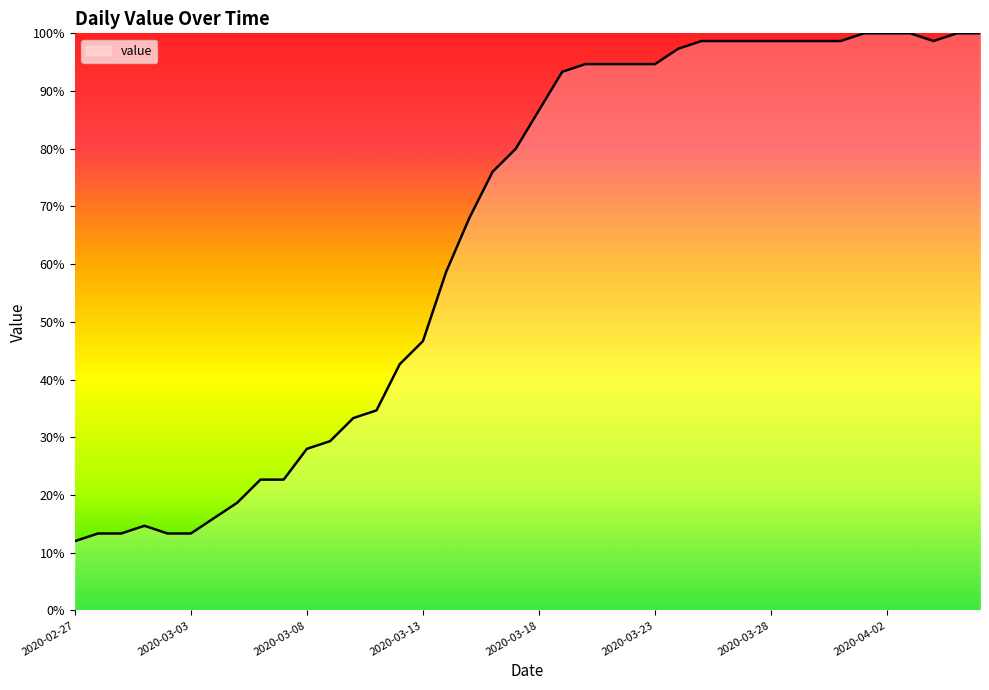

What is the difference between the maximum and minimum values?

88.0